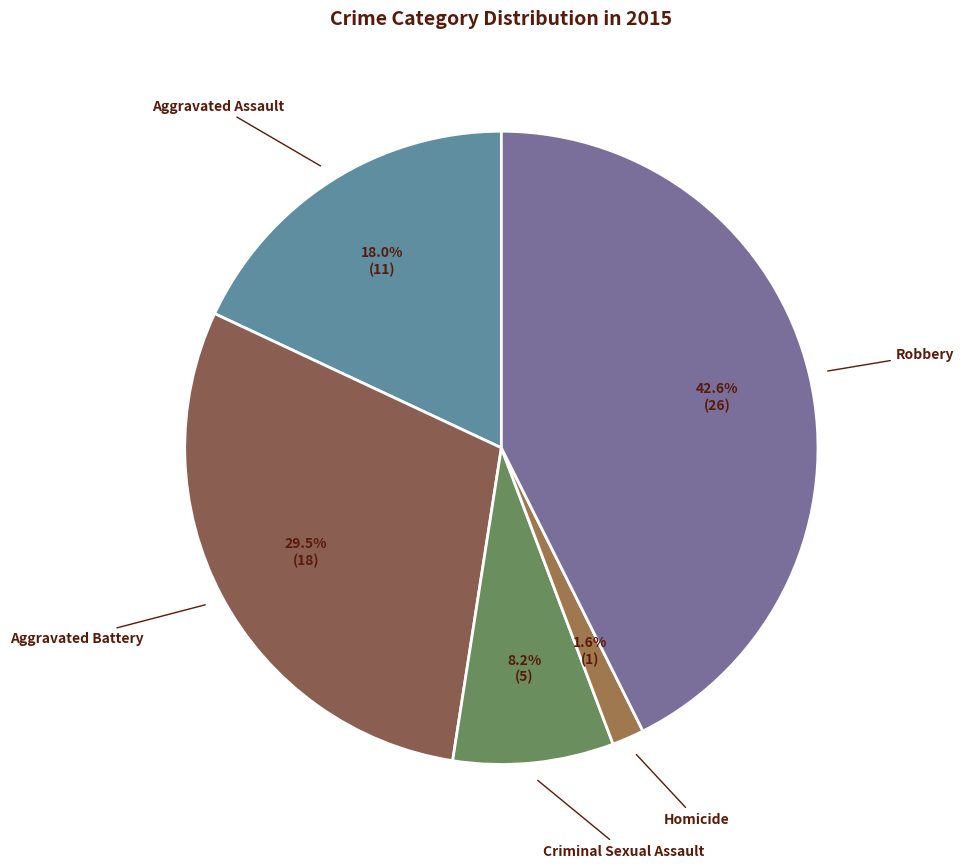

The Homicide slice represents 10% of the pie. True or false?

False